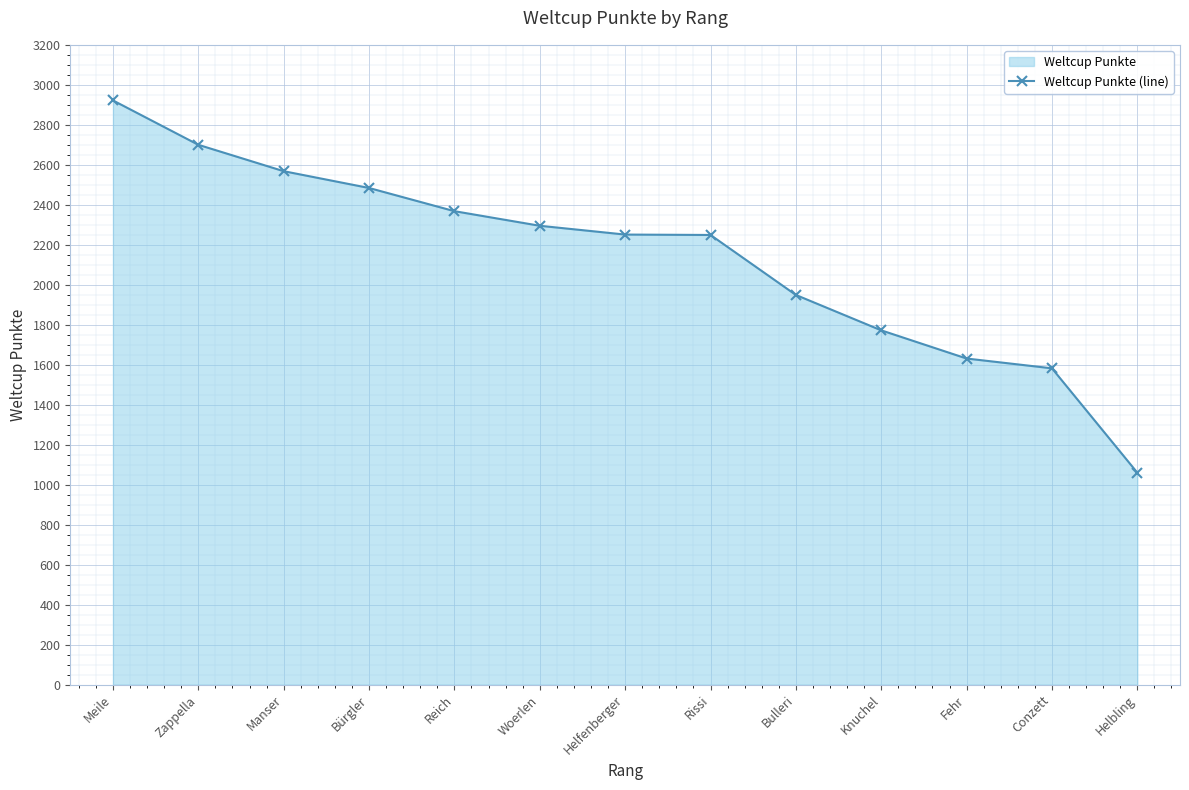

How many lines are shown in the chart?

1